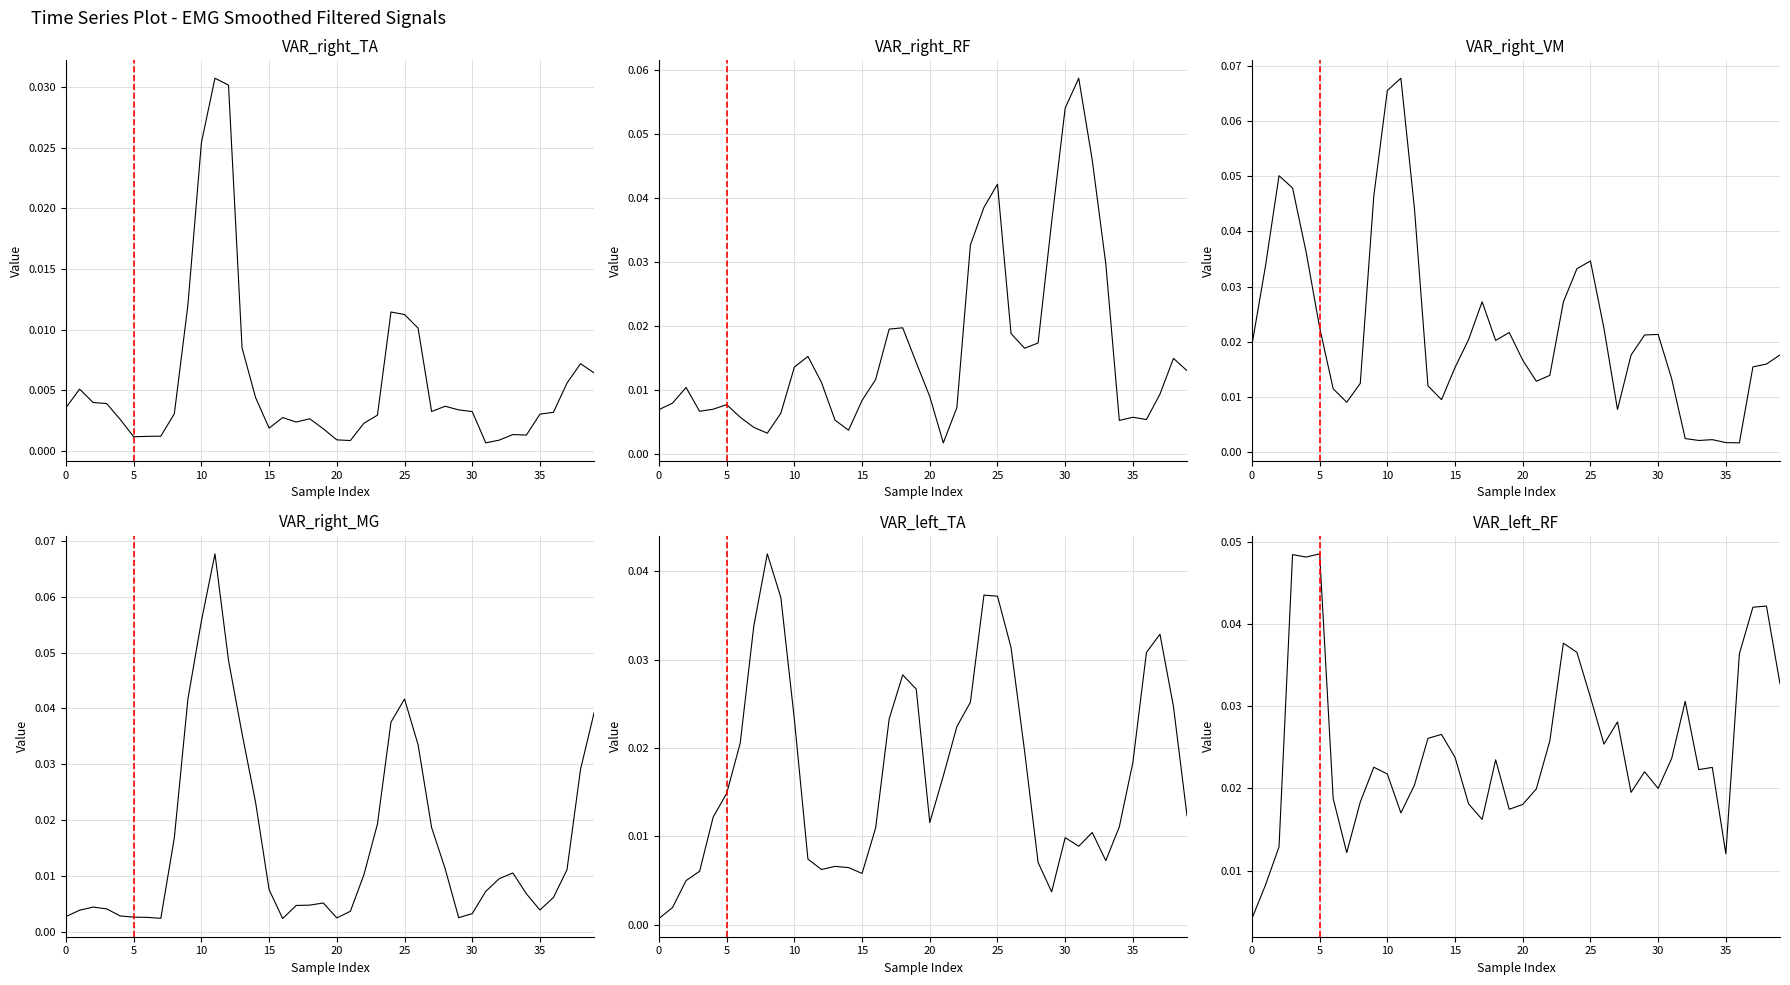

Reading left to right, what are all the values shown in this chart?

VAR_Smoothed_Filtered_right_TA: 0.0	0.0	0.0	0.0	0.0	0.0	0.0	0.0	0.0	0.0	0.0	0.0	0.0	0.0	0.0	0.0	0.0	0.0	0.0	0.0	0.0	0.0	0.0	0.0	0.0	0.0	0.0	0.0	0.0	0.0	0.0	0.0	0.0	0.0	0.0	0.0	0.0	0.0	0.0	0.0
VAR_Smoothed_Filtered_right_RF: 0.0	0.0	0.0	0.0	0.0	0.0	0.0	0.0	0.0	0.0	0.0	0.0	0.0	0.0	0.0	0.0	0.0	0.0	0.0	0.0	0.0	0.0	0.0	0.0	0.0	0.0	0.0	0.0	0.0	0.0	0.1	0.1	0.0	0.0	0.0	0.0	0.0	0.0	0.0	0.0
VAR_Smoothed_Filtered_right_VM: 0.0	0.0	0.1	0.0	0.0	0.0	0.0	0.0	0.0	0.0	0.1	0.1	0.0	0.0	0.0	0.0	0.0	0.0	0.0	0.0	0.0	0.0	0.0	0.0	0.0	0.0	0.0	0.0	0.0	0.0	0.0	0.0	0.0	0.0	0.0	0.0	0.0	0.0	0.0	0.0
VAR_Smoothed_Filtered_right_MG: 0.0	0.0	0.0	0.0	0.0	0.0	0.0	0.0	0.0	0.0	0.1	0.1	0.0	0.0	0.0	0.0	0.0	0.0	0.0	0.0	0.0	0.0	0.0	0.0	0.0	0.0	0.0	0.0	0.0	0.0	0.0	0.0	0.0	0.0	0.0	0.0	0.0	0.0	0.0	0.0
VAR_Smoothed_Filtered_left_TA: 0.0	0.0	0.0	0.0	0.0	0.0	0.0	0.0	0.0	0.0	0.0	0.0	0.0	0.0	0.0	0.0	0.0	0.0	0.0	0.0	0.0	0.0	0.0	0.0	0.0	0.0	0.0	0.0	0.0	0.0	0.0	0.0	0.0	0.0	0.0	0.0	0.0	0.0	0.0	0.0
VAR_Smoothed_Filtered_left_RF: 0.0	0.0	0.0	0.0	0.0	0.0	0.0	0.0	0.0	0.0	0.0	0.0	0.0	0.0	0.0	0.0	0.0	0.0	0.0	0.0	0.0	0.0	0.0	0.0	0.0	0.0	0.0	0.0	0.0	0.0	0.0	0.0	0.0	0.0	0.0	0.0	0.0	0.0	0.0	0.0